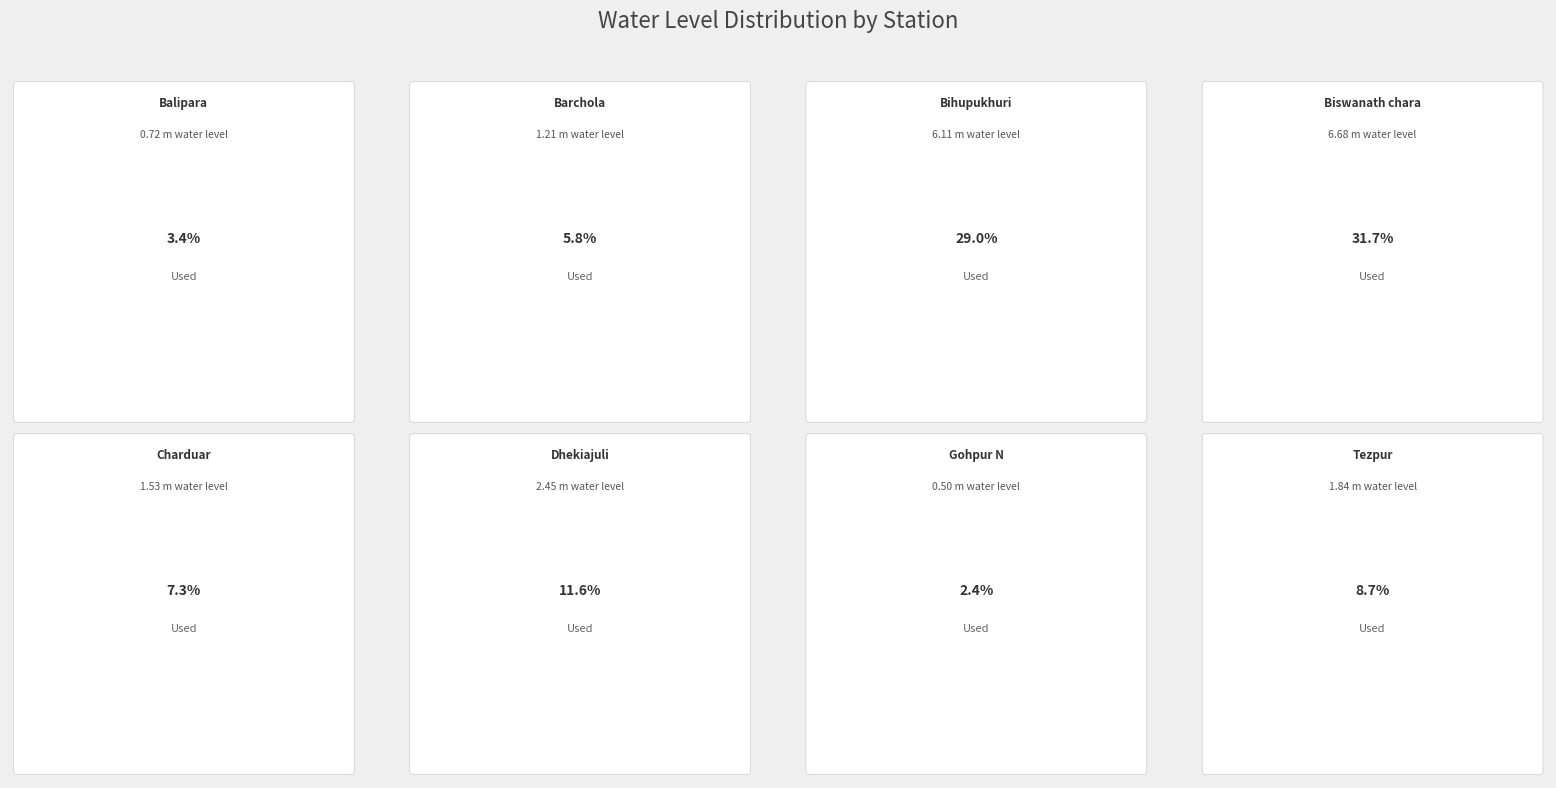

How many segments does this pie chart have?

8